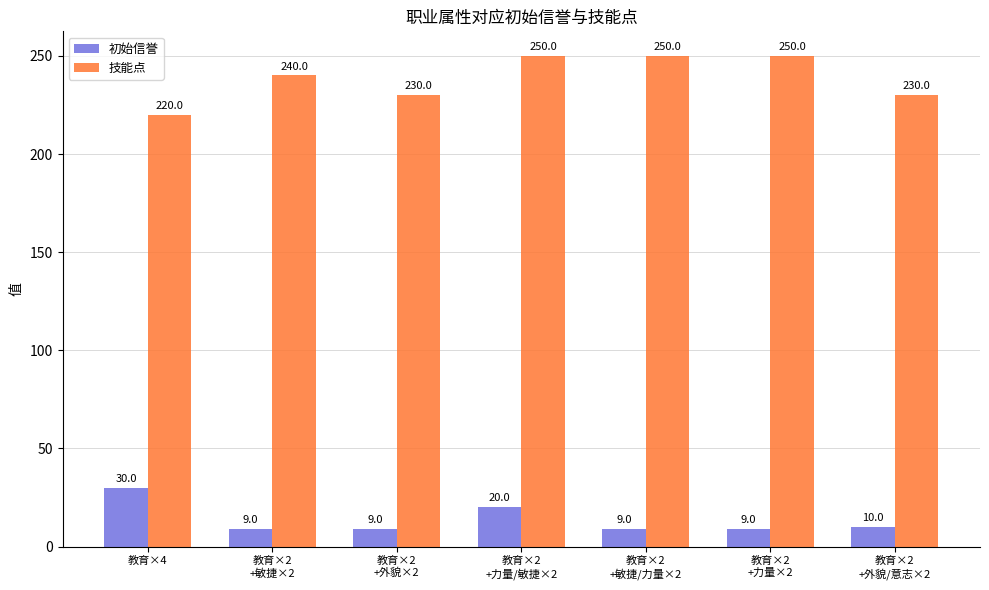

The 技能点 series shows 150 at 教育×4. True or false?

False